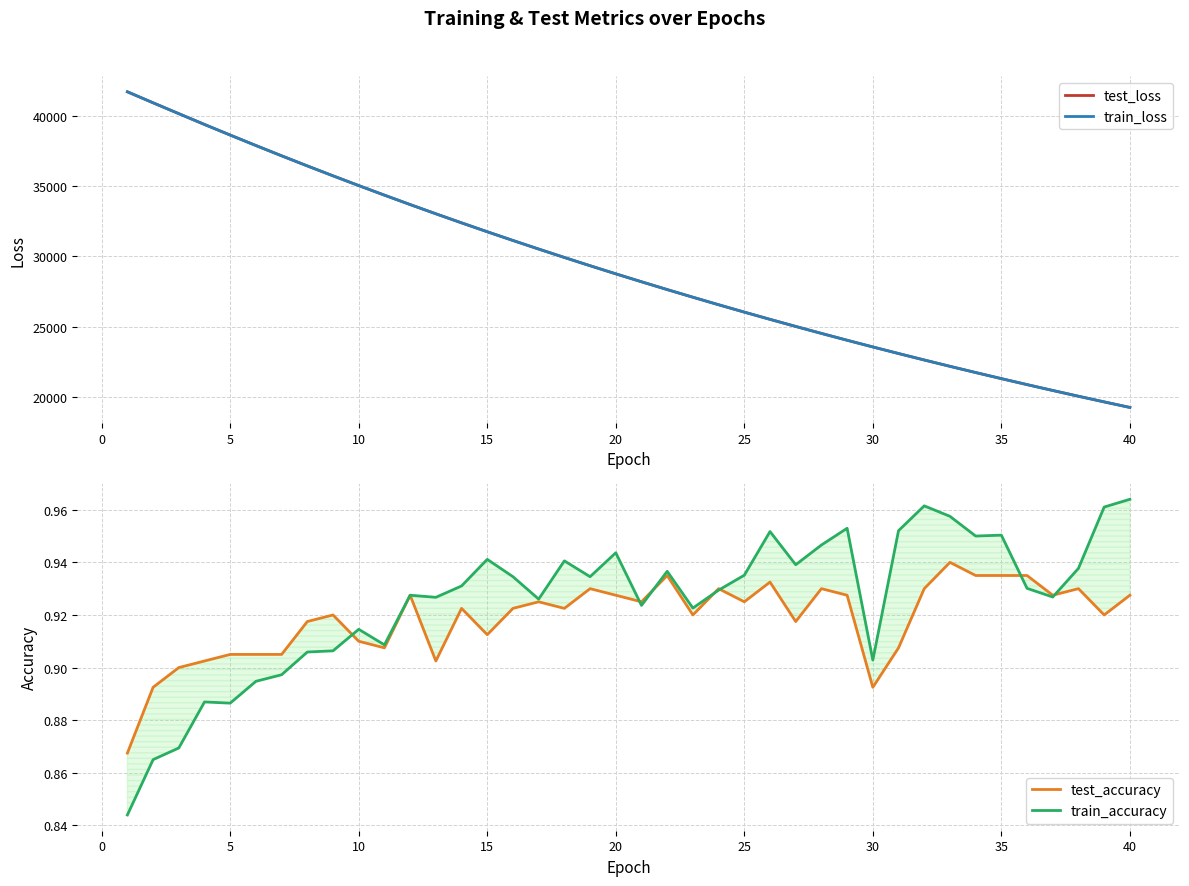

Which series changed the most between 30 and 14?

test_loss